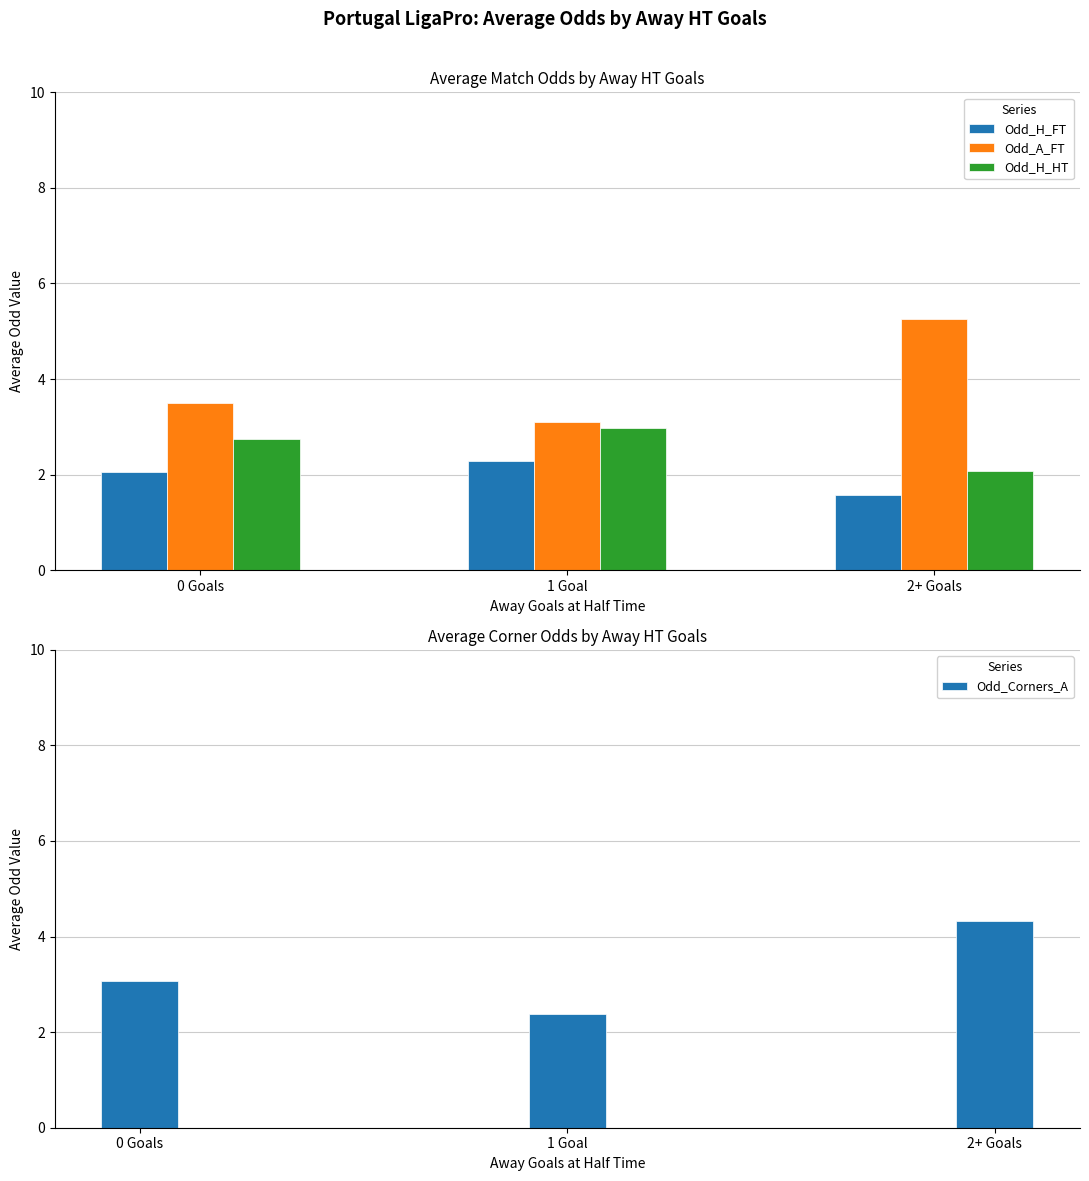

What is the label of the 2nd bar from the right?

1 Goal